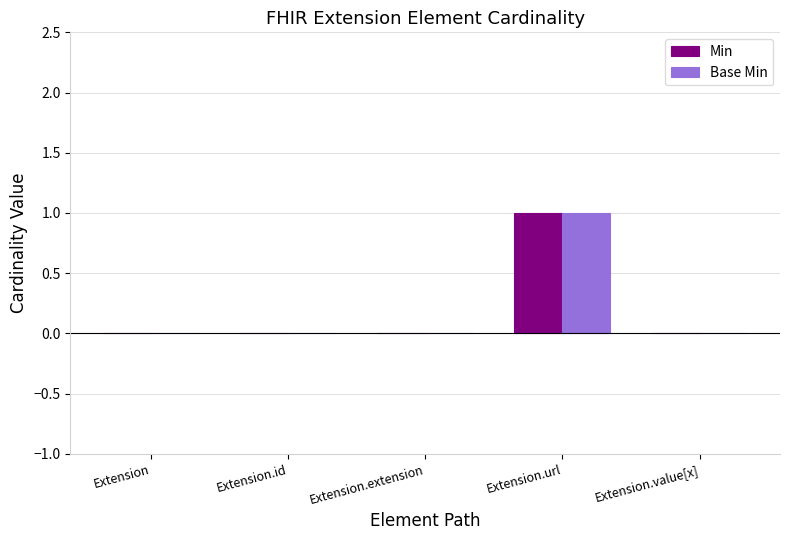

At which label does Min reach its peak?

Extension.url